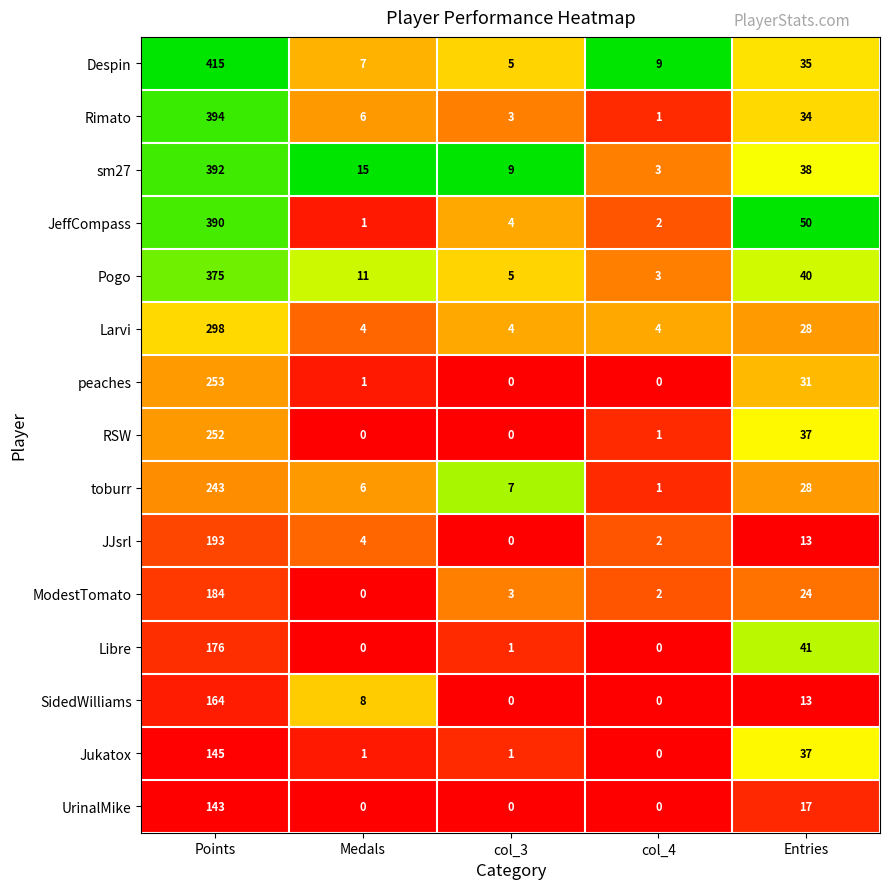

Is it true that RSW equals 0 at col_3?

True